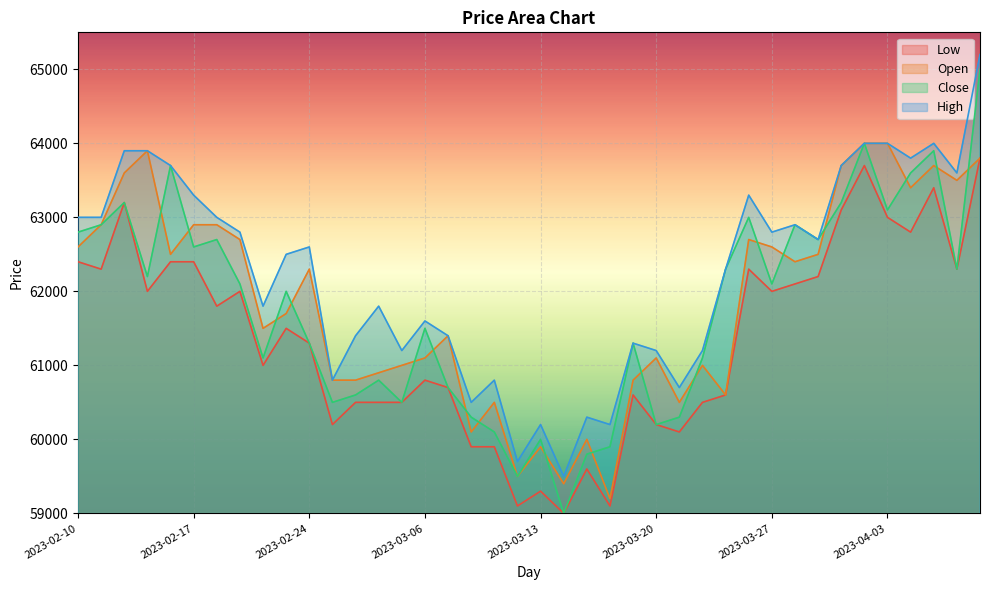

How many values in the Close series exceed 62100?

18